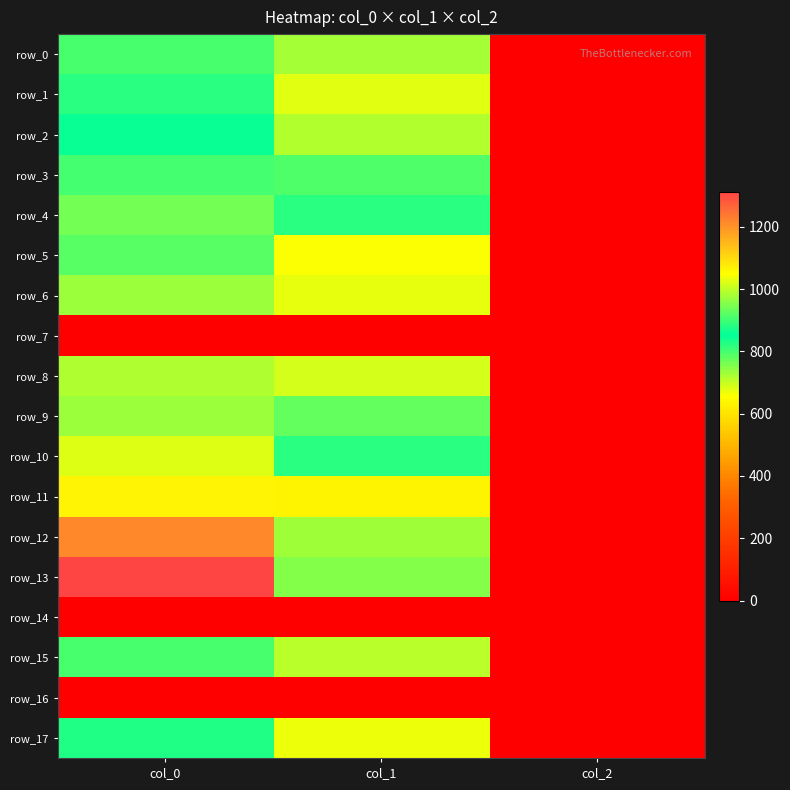

True or false: row_3 has a value of 341.4 at col_1.

False